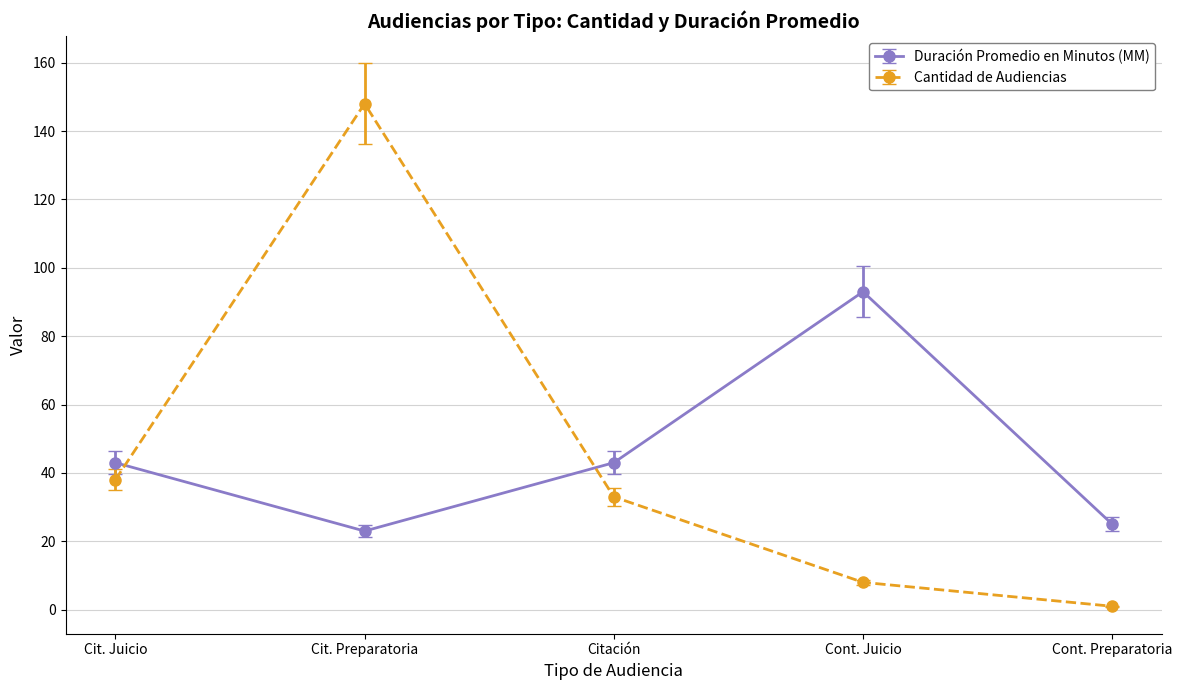

What is the total value across all series at Cit. Juicio?

81